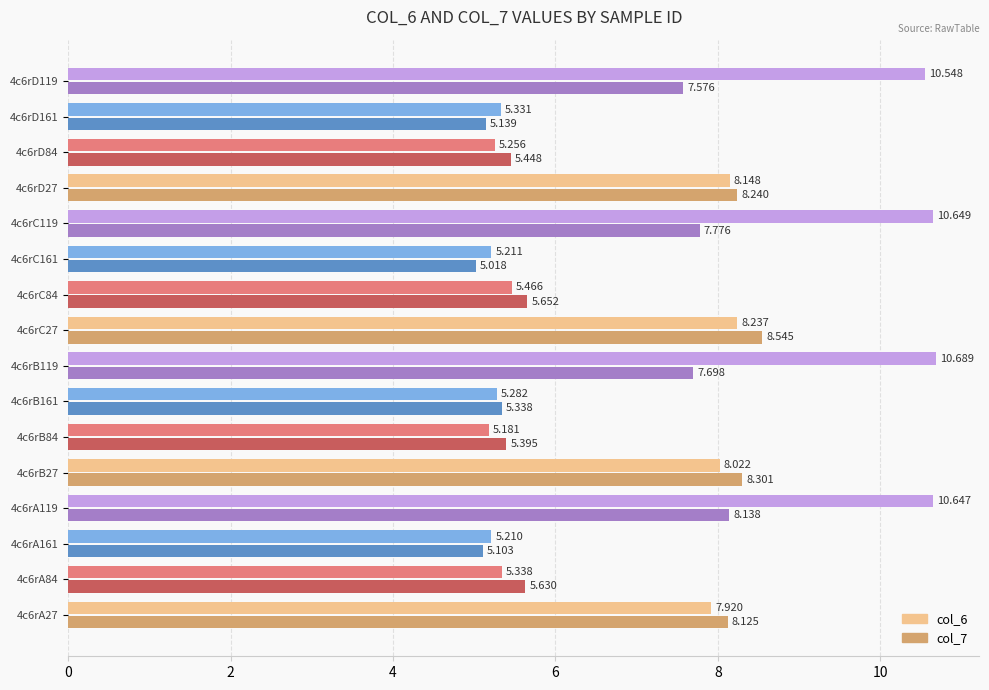

Which series has the largest total across all categories?

col_6